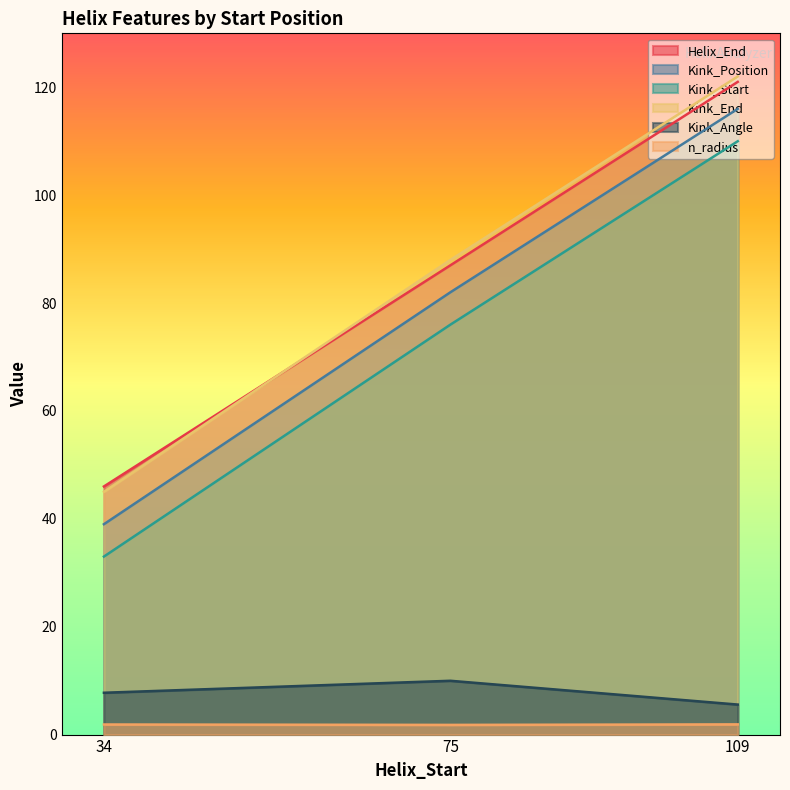

What is the difference between the highest and lowest values at 109?

120.1